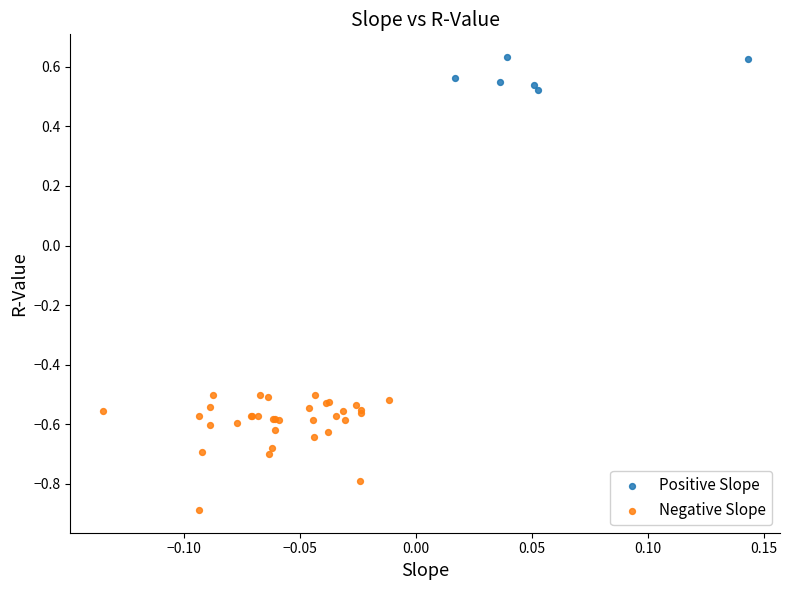

Which series has the largest Y range (max minus min)?

Negative Slope